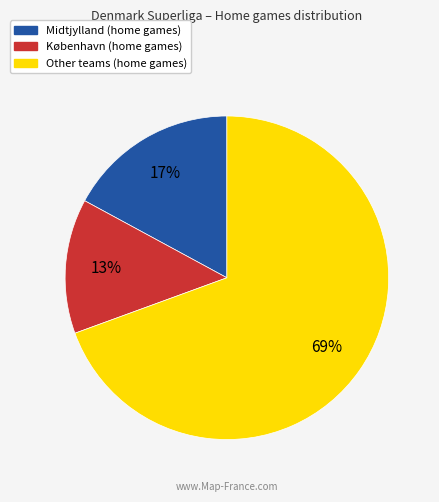

Count the number of slices in the pie.

3